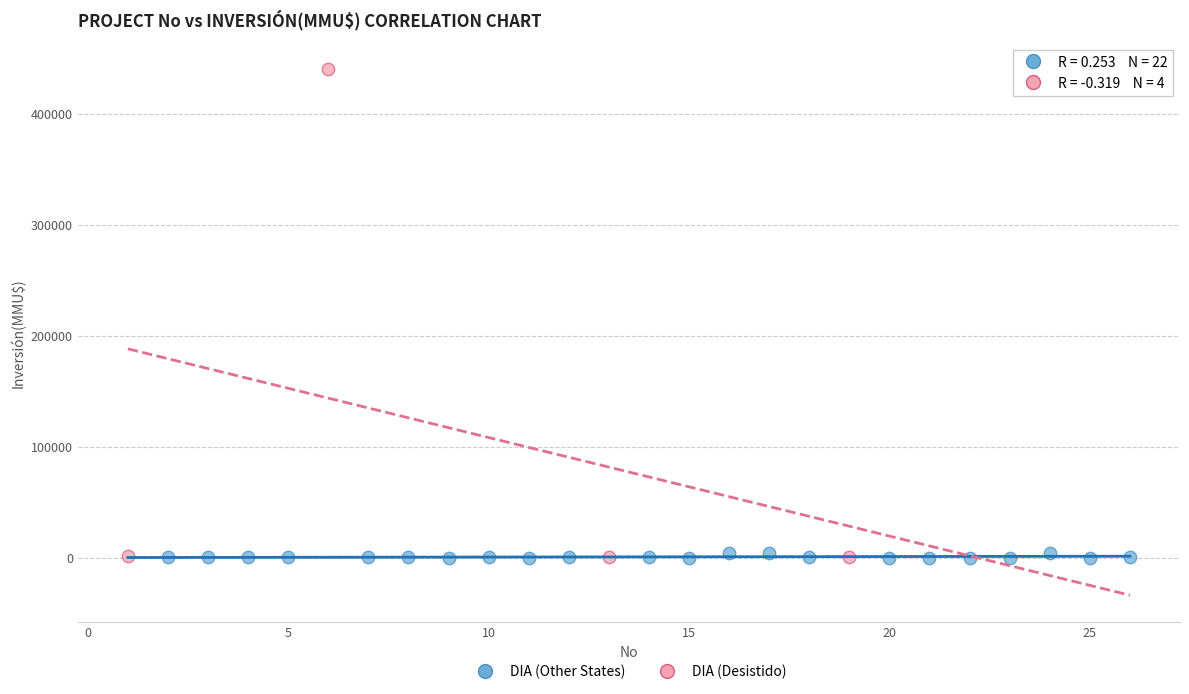

Which series has the largest Y range (max minus min)?

DIA (Desistido)